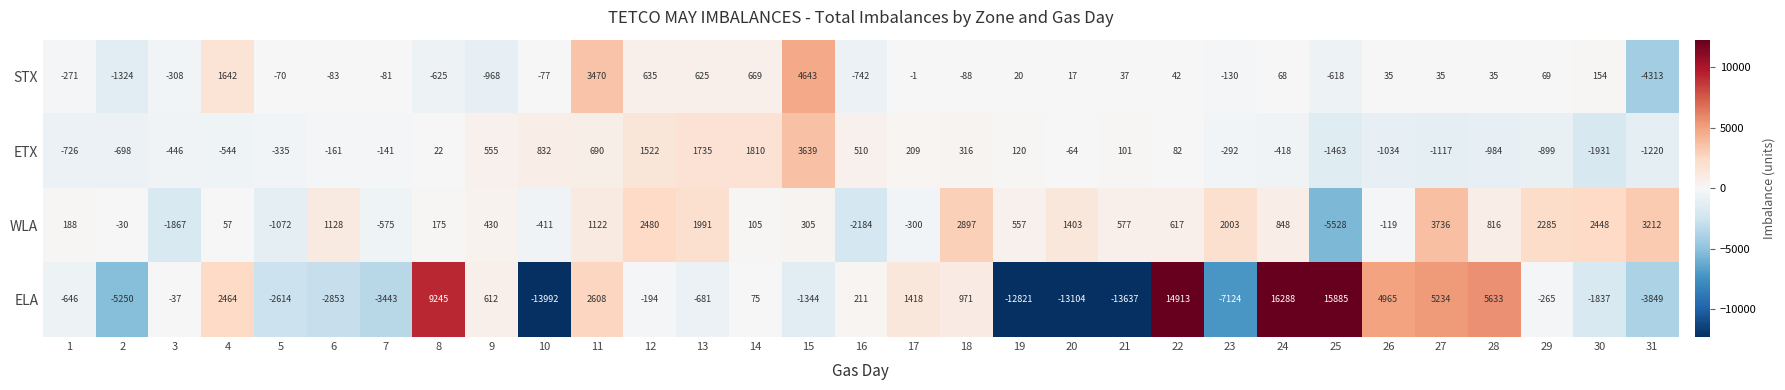

What is the greatest value displayed?

16288